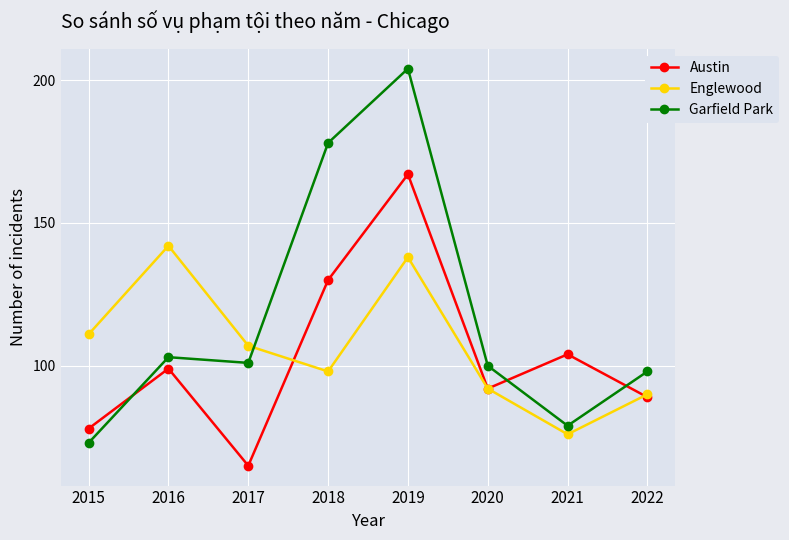

At which label is Austin closest to 116?

2021